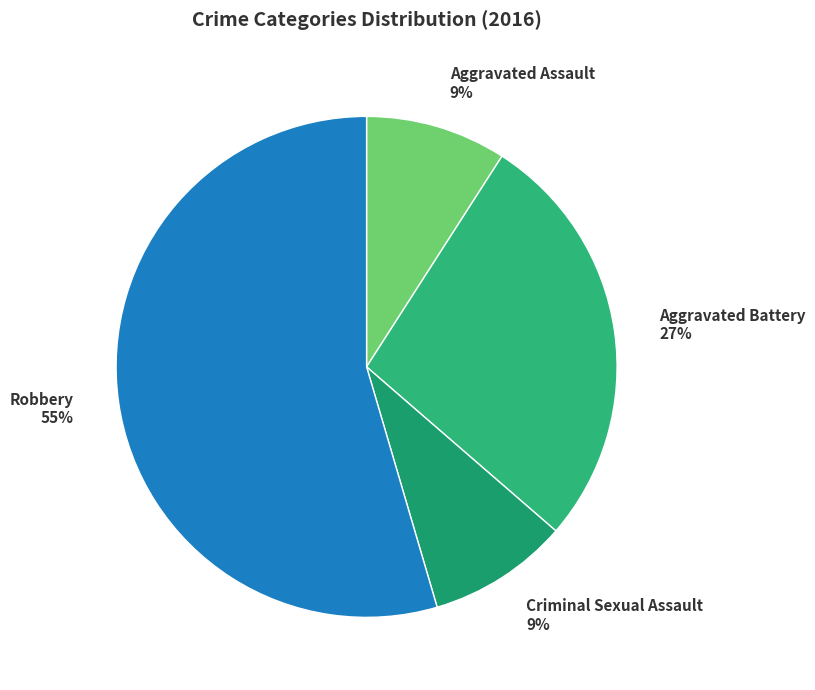

What is the ratio of the value at Criminal Sexual Assault to the value at Robbery?

0.2